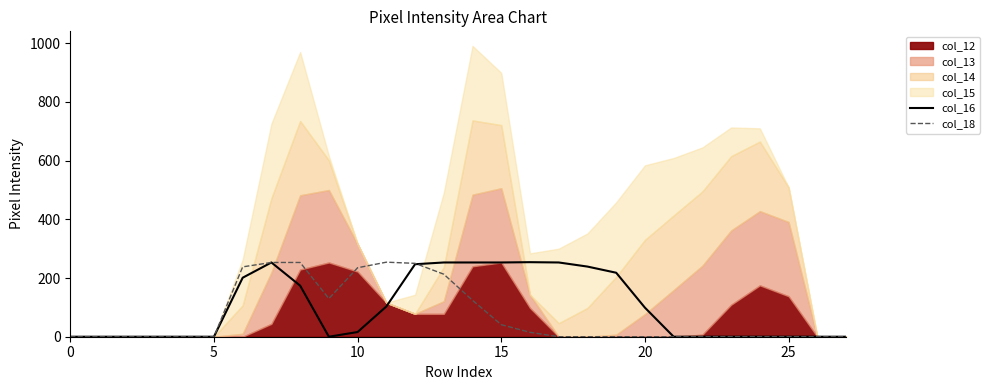

Is the value of col_16 at 26 greater than the value of col_18 at 13?

No